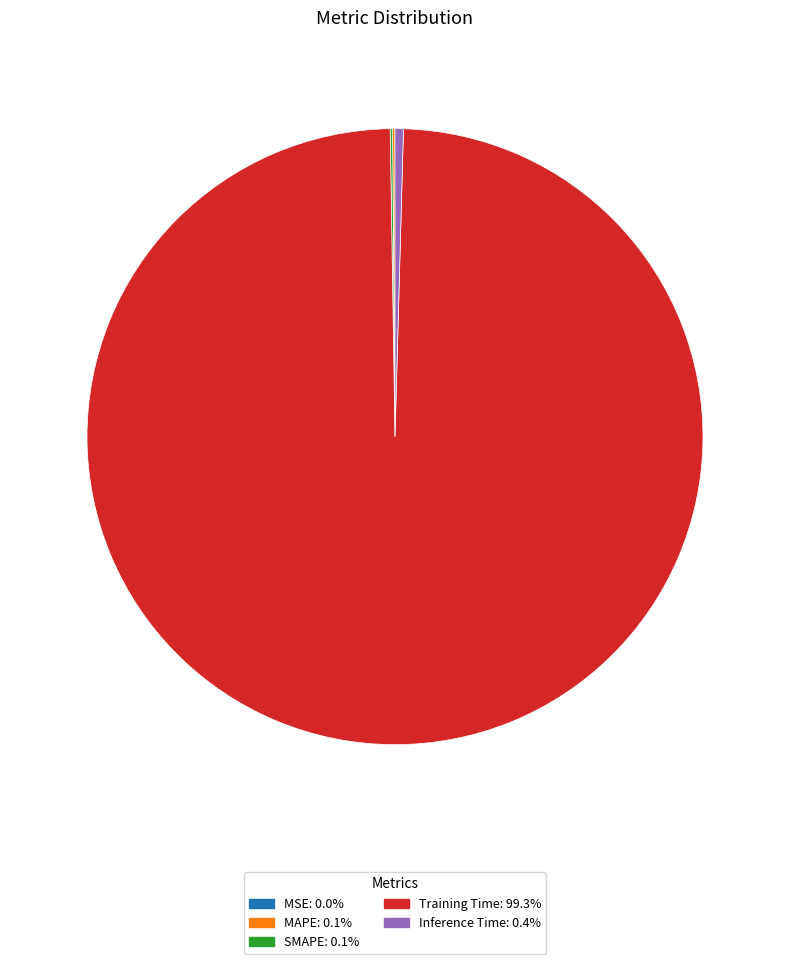

Is there any slice that represents more than half of the pie?

Yes